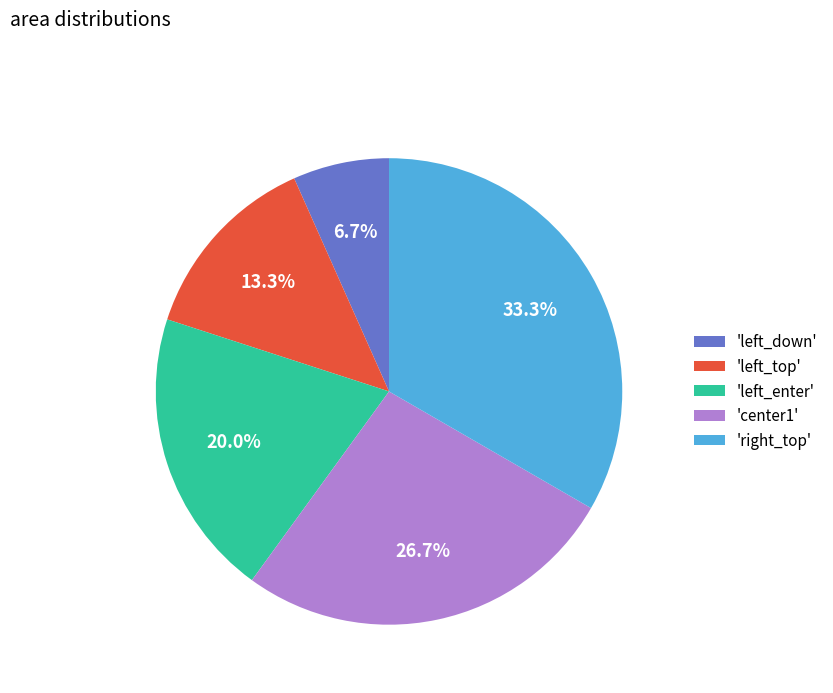

How many segments does this pie chart have?

5